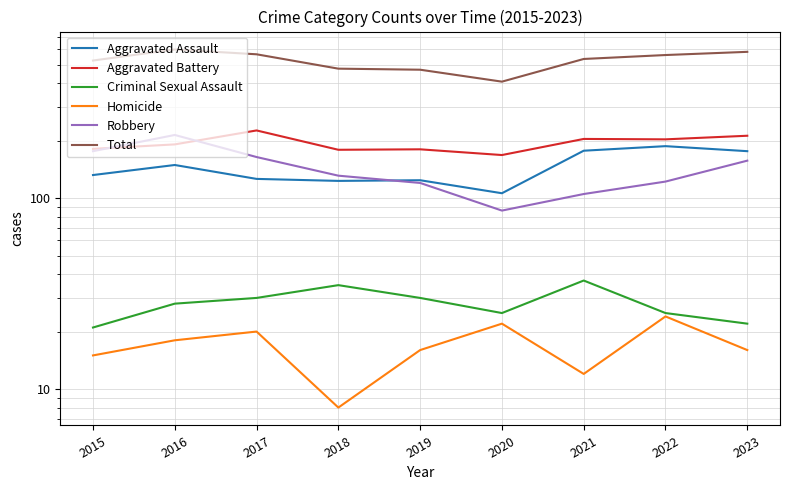

True or false: Total and Homicide cross at least once.

False